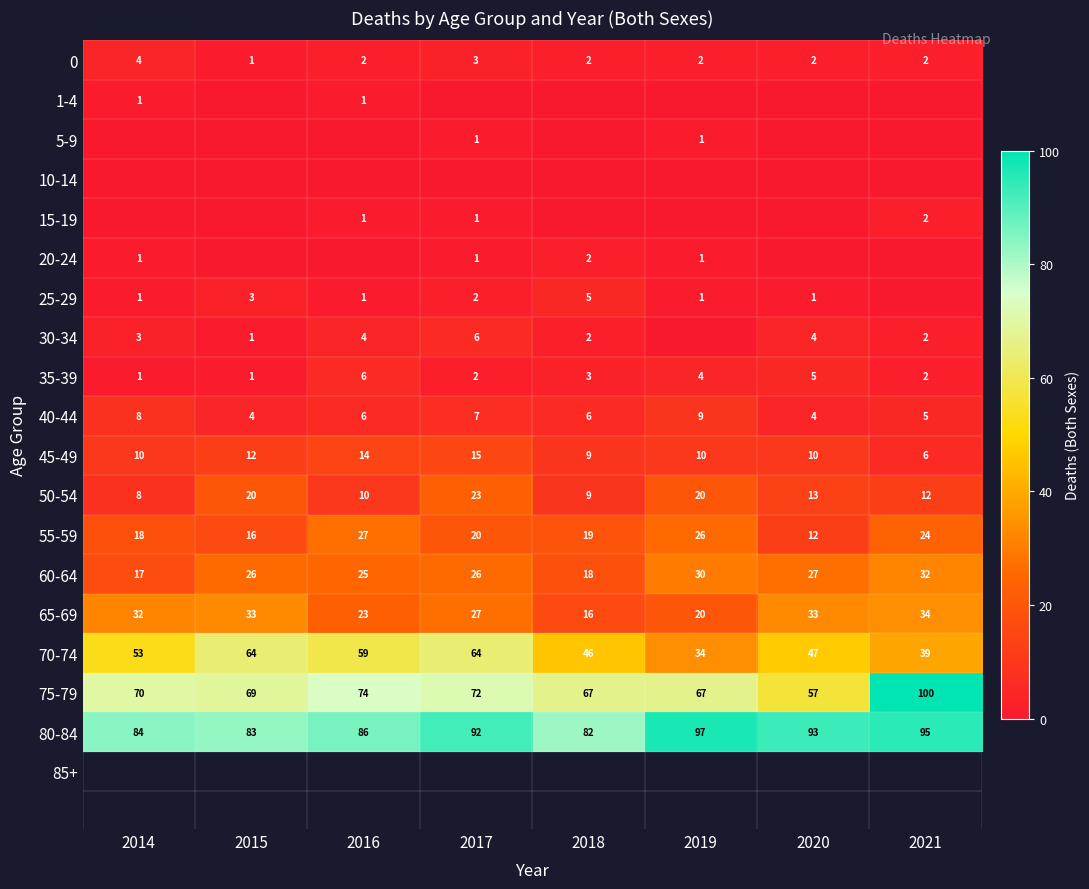

Where does the 0 series first go above 2?

2014